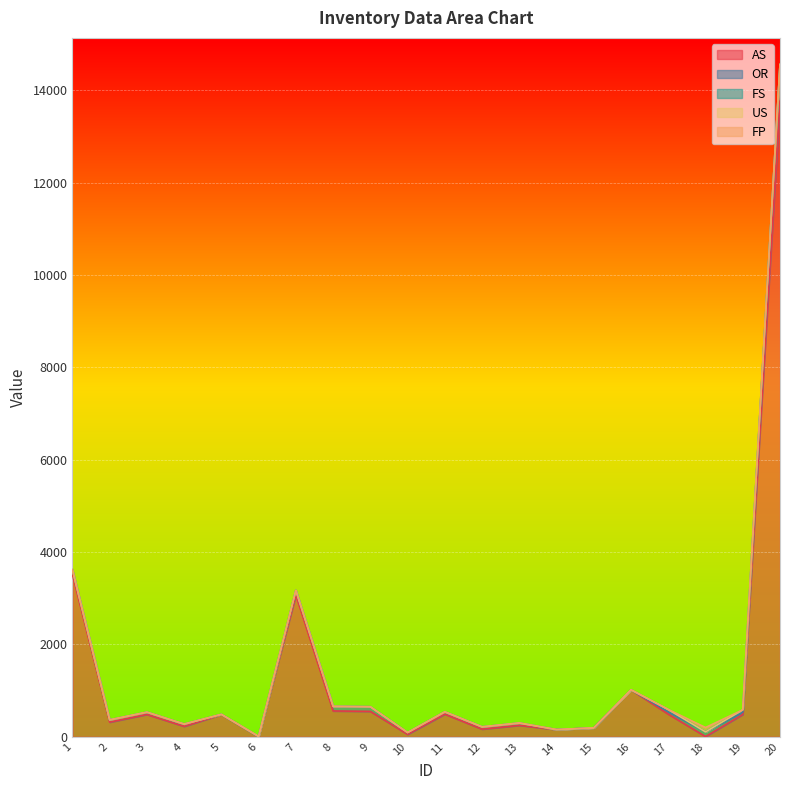

How many times do OR and FP cross each other?

2